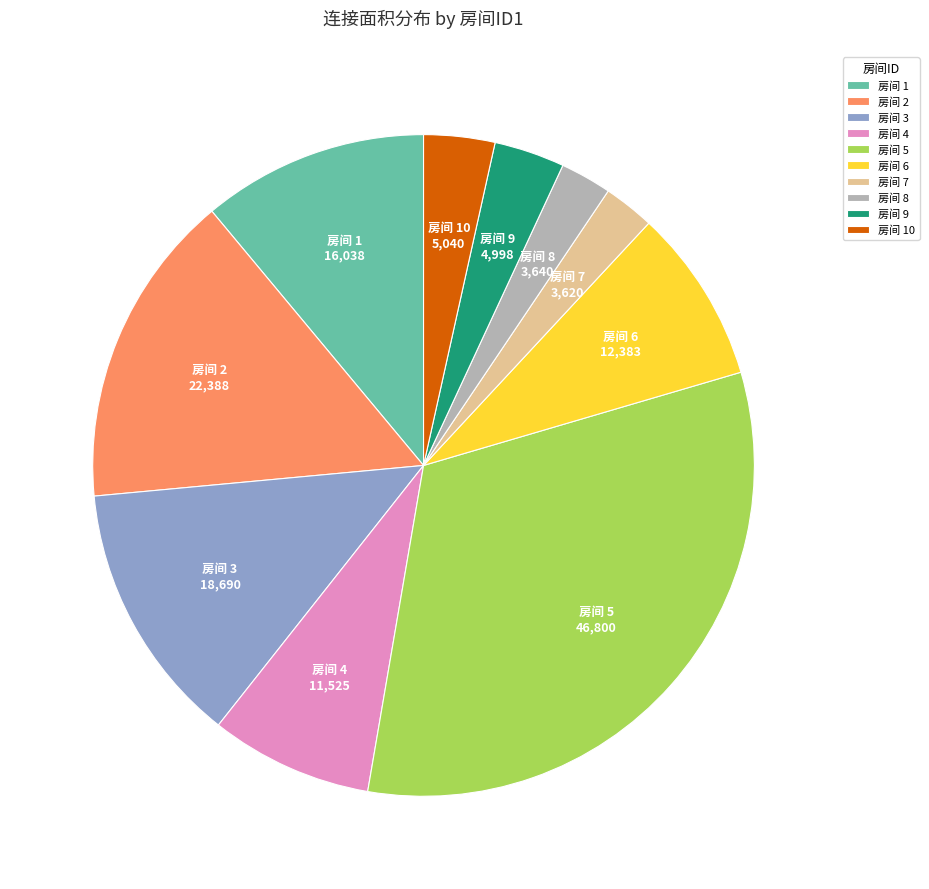

True or false: 房间 6 accounts for 9% of the total.

True